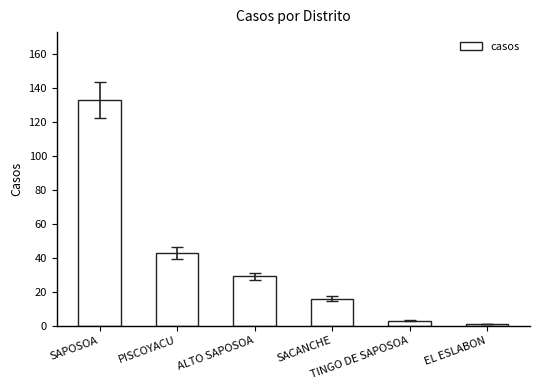

What is the ratio of the value at PISCOYACU to the value at TINGO DE SAPOSOA?

14.3